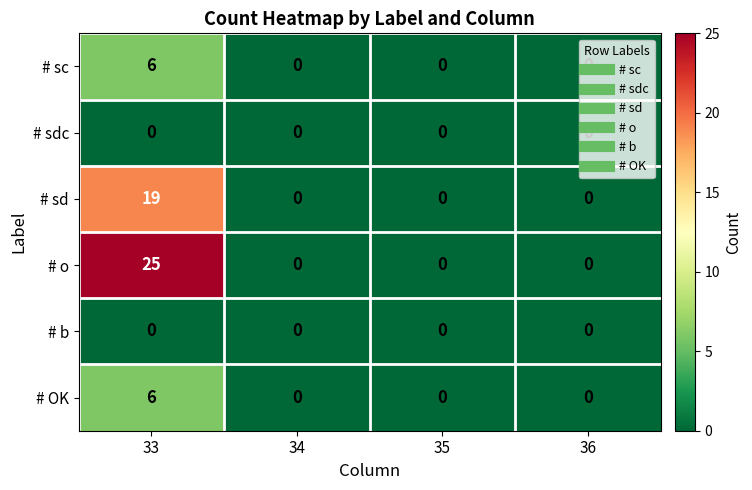

What is the greatest value displayed?

25